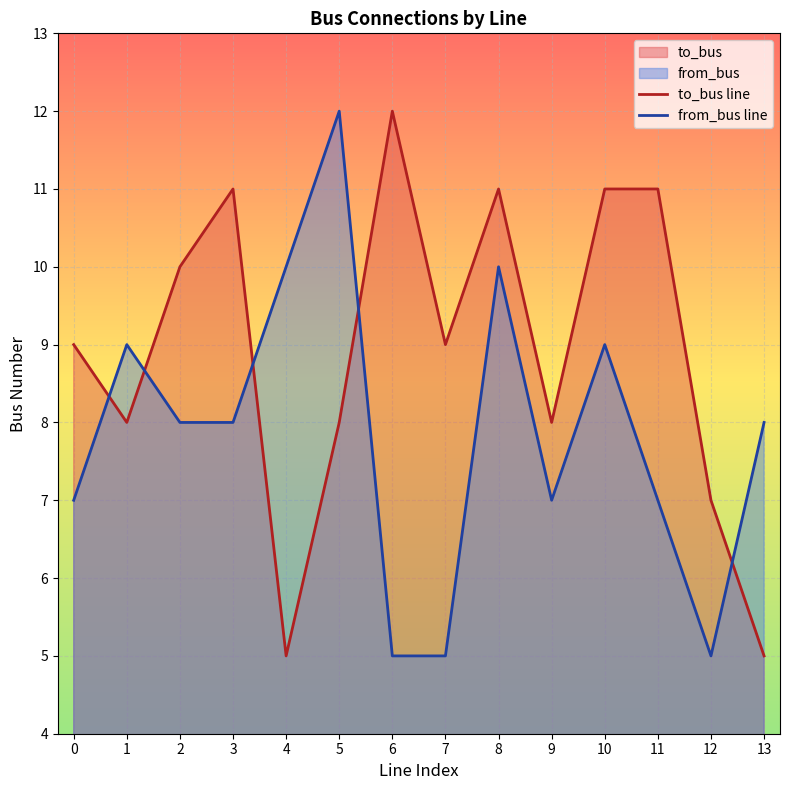

In to_bus line, how many points are lower than both neighbors (excluding endpoints)?

4